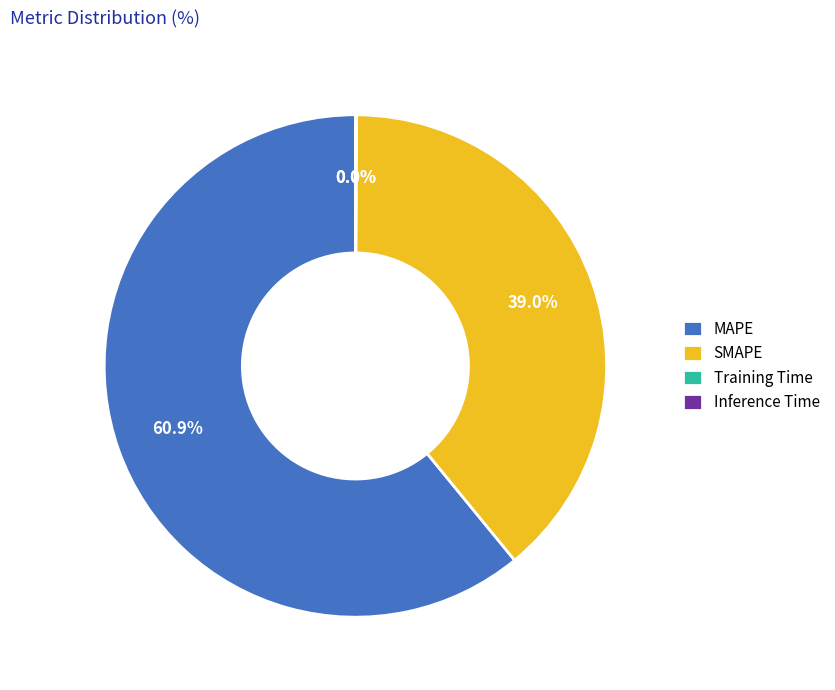

Is there a majority slice in this chart?

Yes